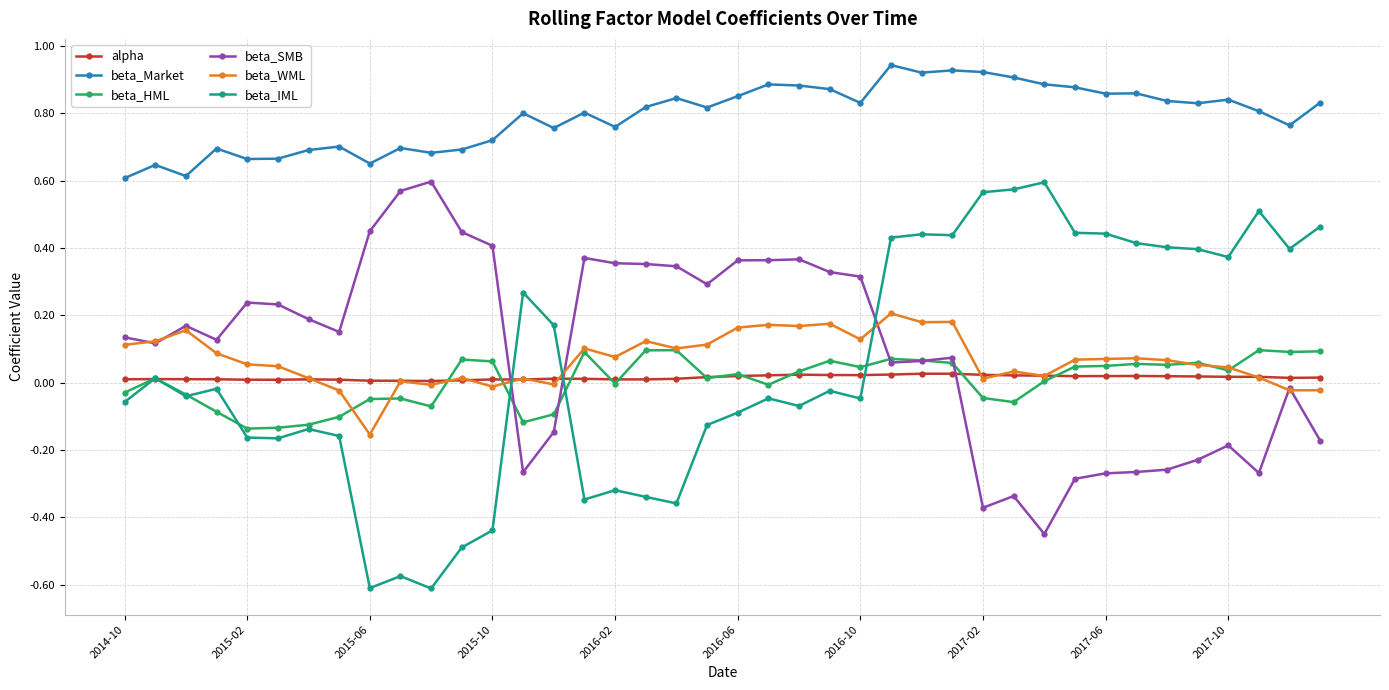

What is the difference between the second highest and minimum values in the beta_SMB series?

1.0